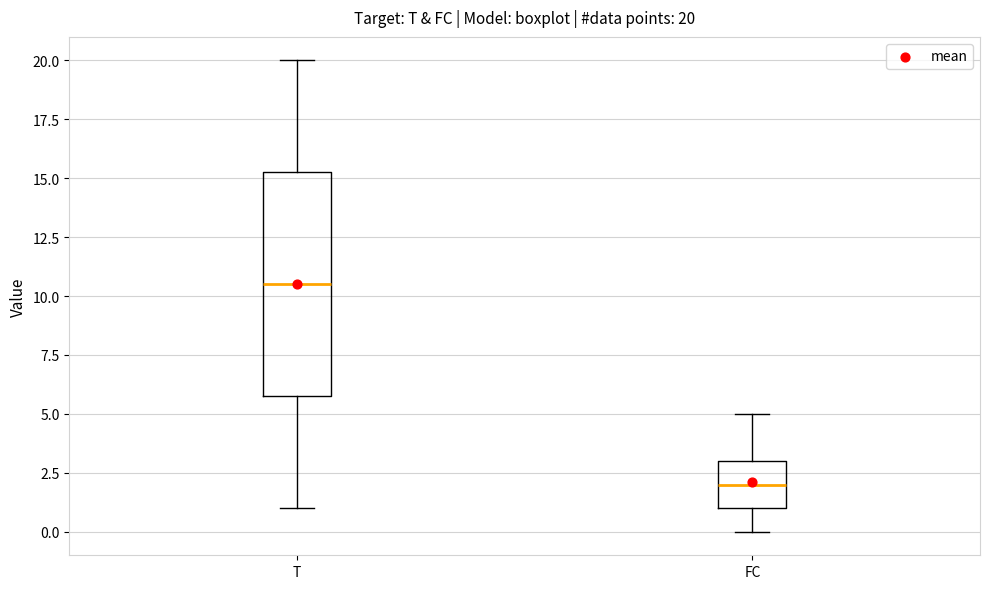

Comparing the boxes themselves (not the whiskers), which one is the tallest?

T